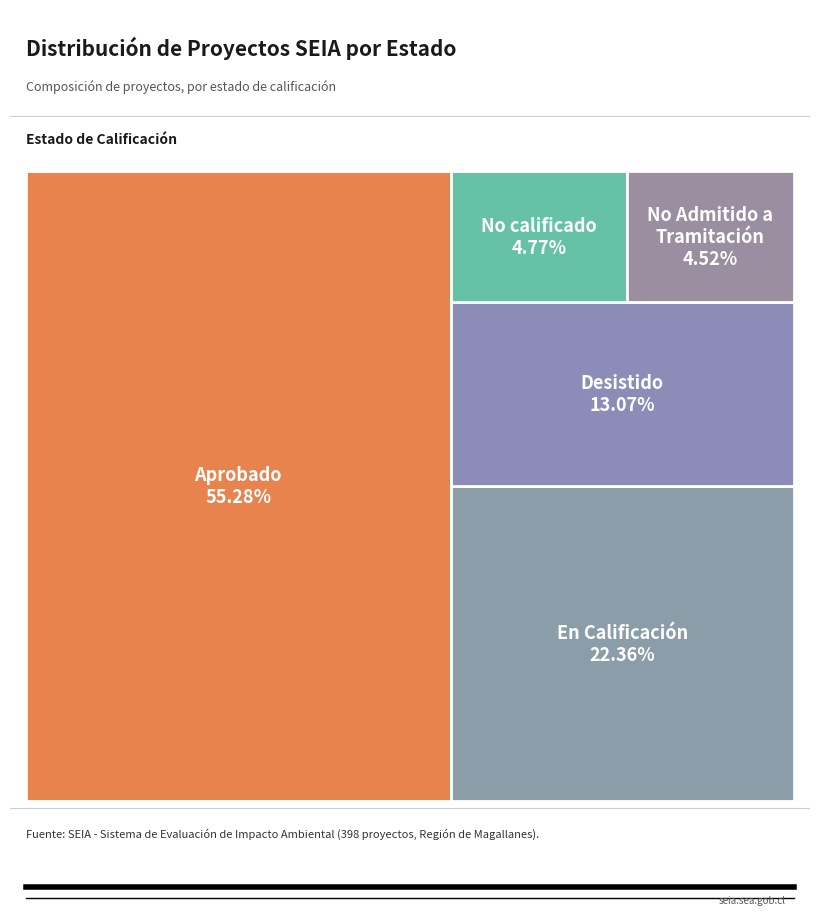

The Aprobado slice represents 41% of the pie. True or false?

False